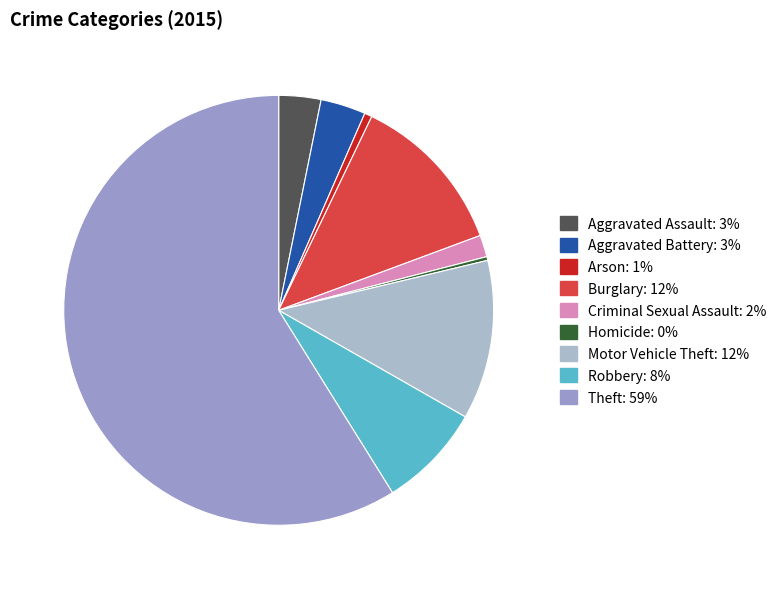

What is the ratio of the value at Aggravated Assault to the value at Arson?

5.6